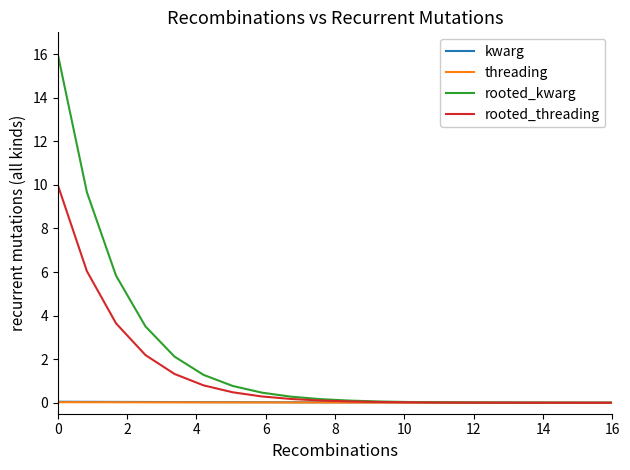

Which series has the largest total across all categories?

rooted_kwarg